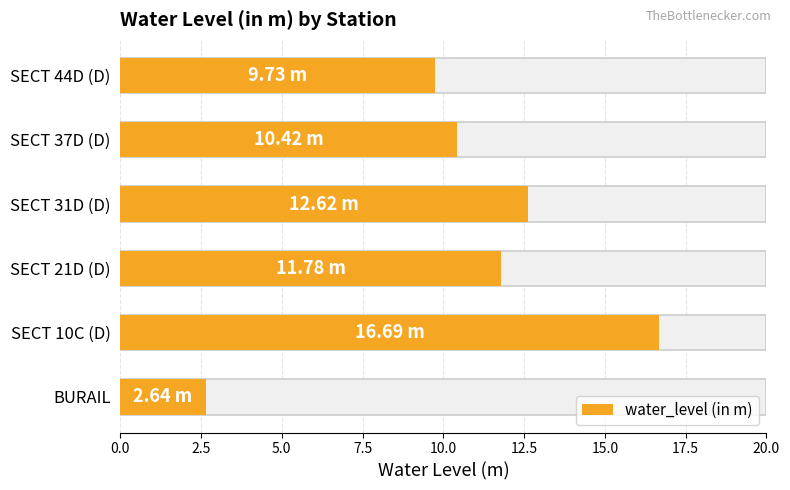

Are the bars horizontal?

Yes